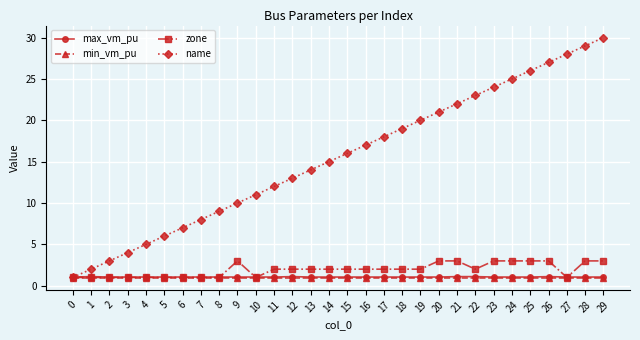

True or false: name has more than 2 points higher than both neighbors.

False